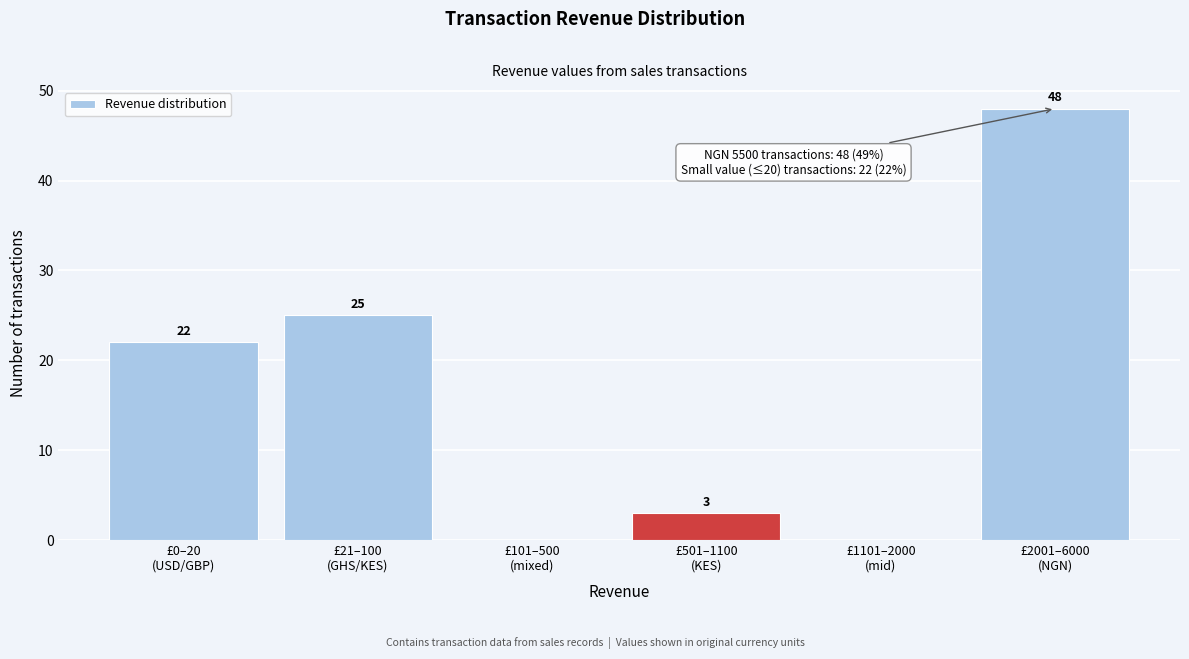

What is the greatest value displayed?

48